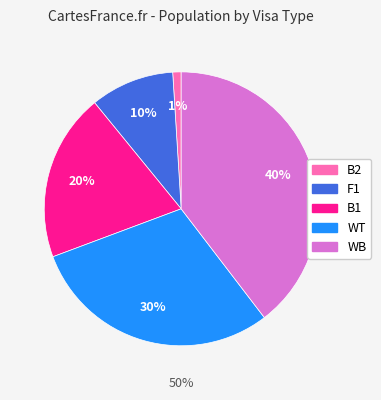

To the nearest percent, what portion does WB represent?

40%